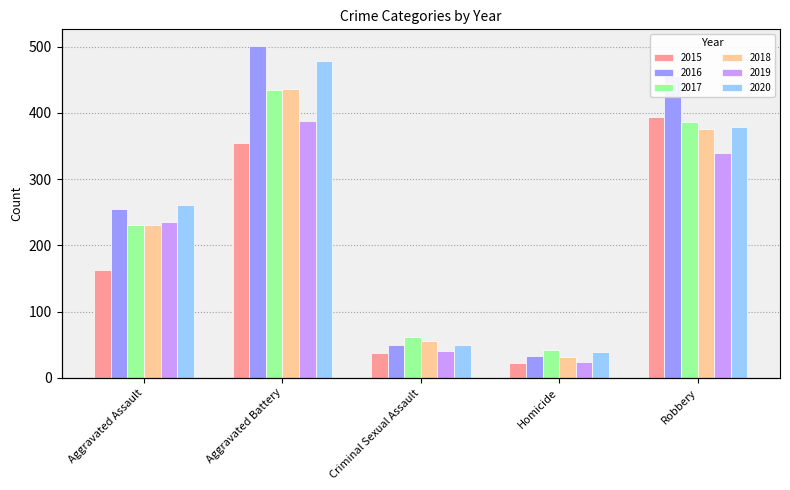

How many values in the 2016 series are below 255?

2